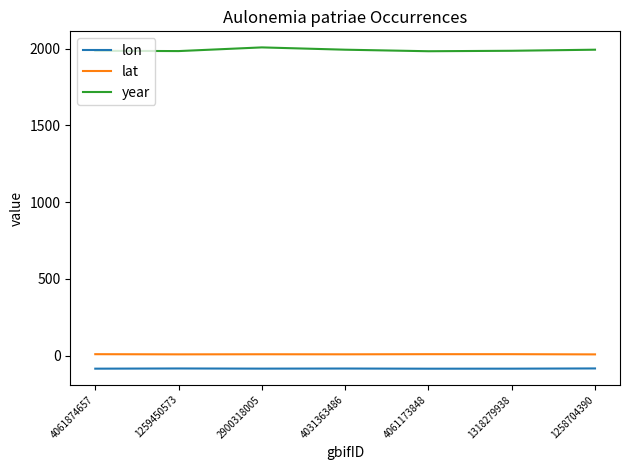

True or false: lat and lon cross at least once.

False